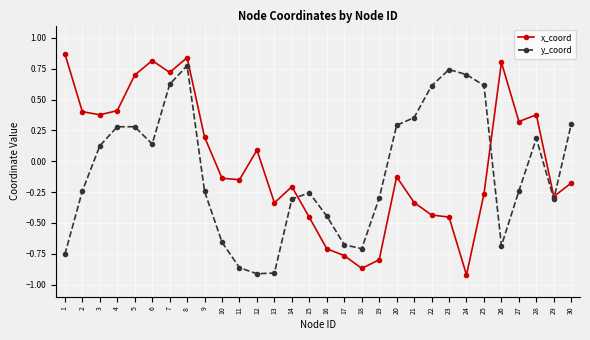

Which series has the largest range (max minus min)?

x_coord